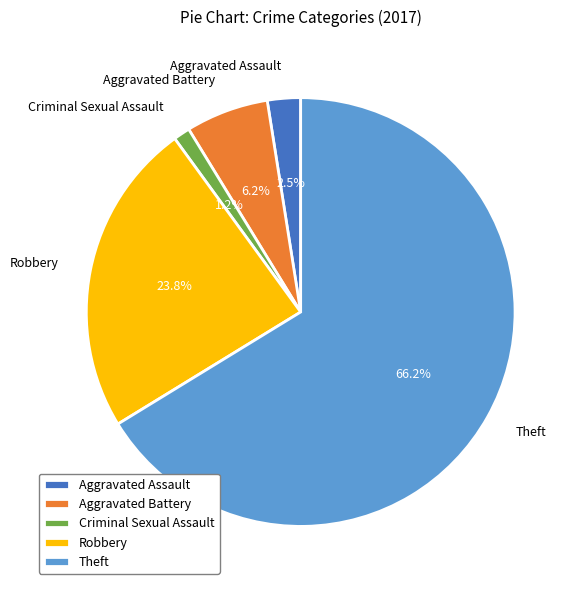

Between Theft and Aggravated Battery, which is larger?

Theft